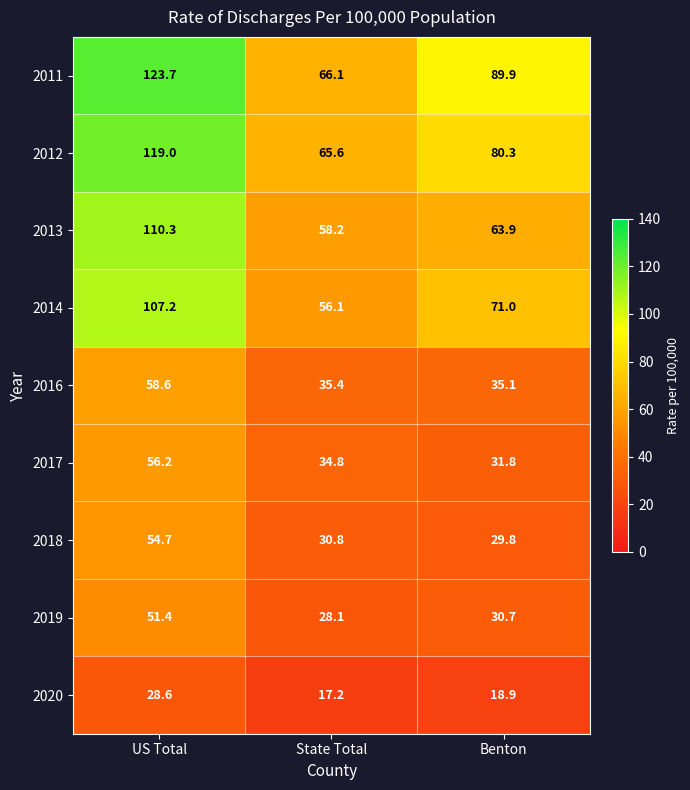

Is it true that 2014 equals 123.3 at Benton?

False